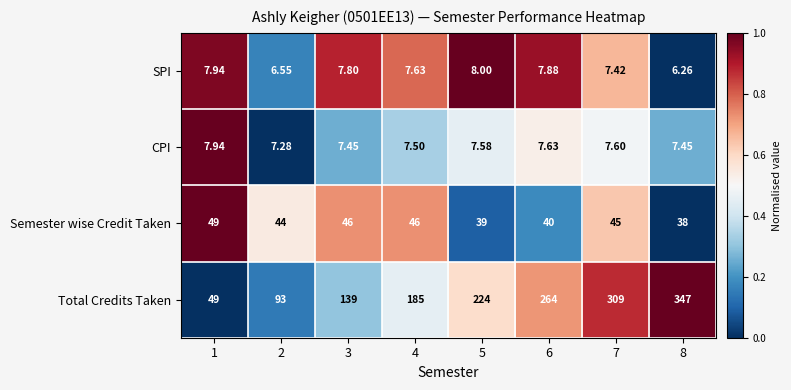

Which series has the largest total across all categories?

Total Credits Taken